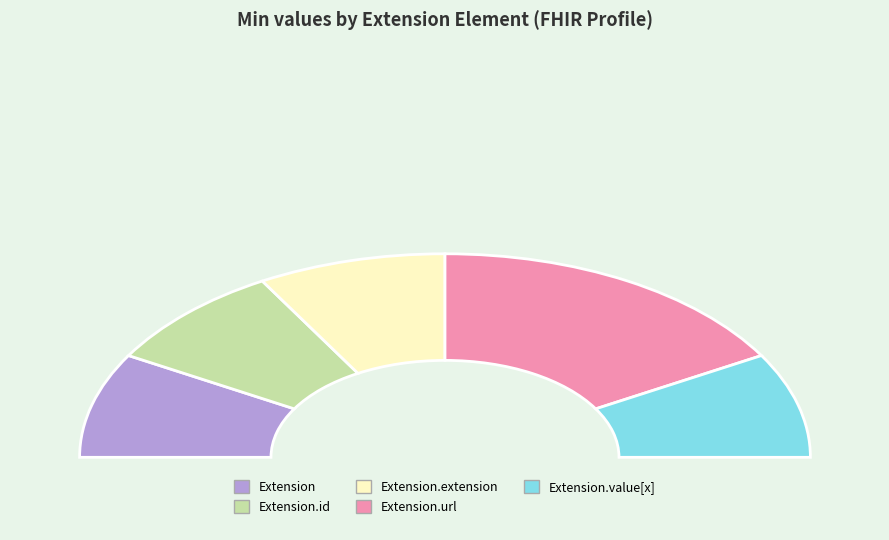

Between Extension.extension and Extension, which is larger?

Extension.extension